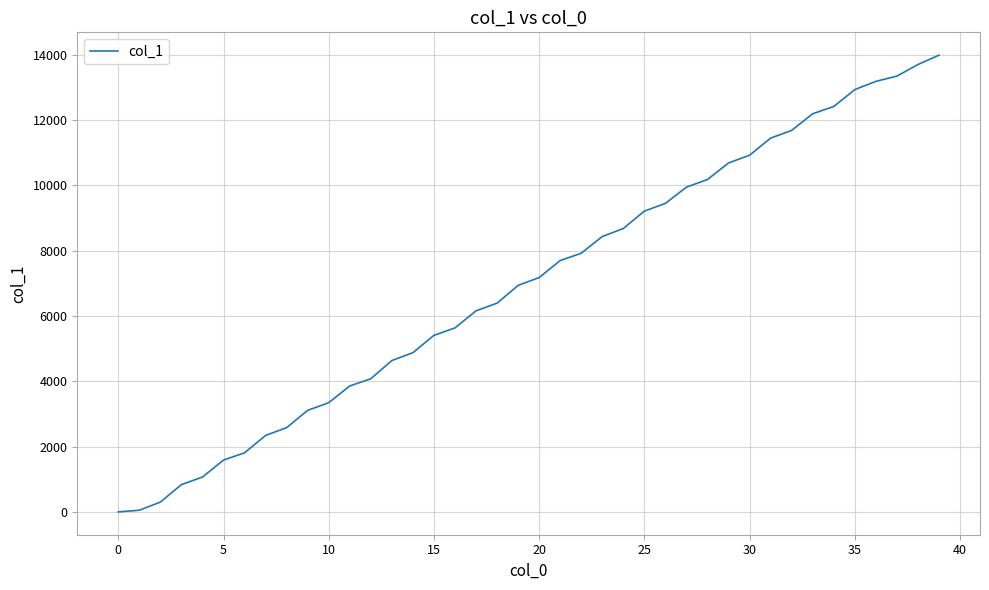

What is the maximum value shown in the chart?

13992